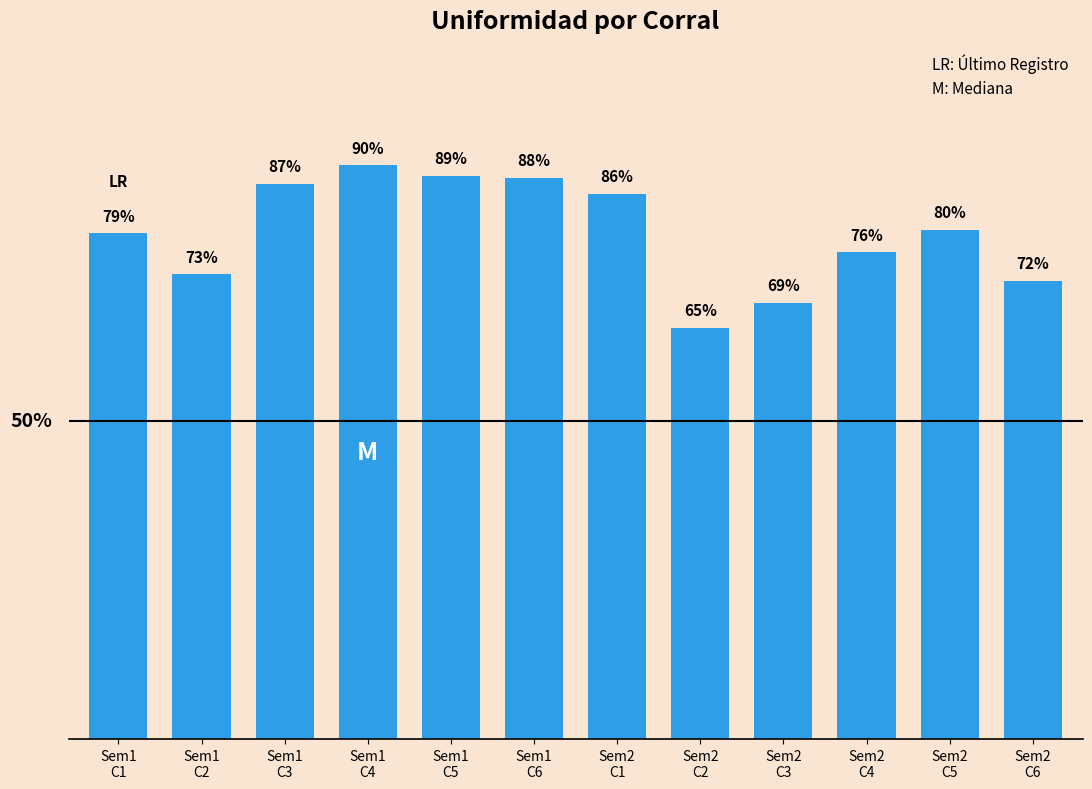

Which has a higher value, Sem2
C1 or Sem2
C5?

Sem2
C1